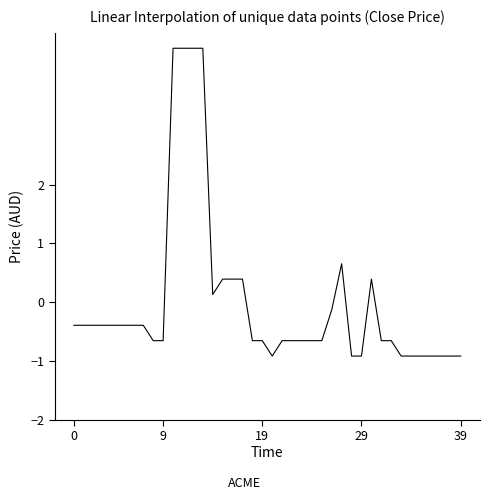

What is the smallest value displayed?

-0.9